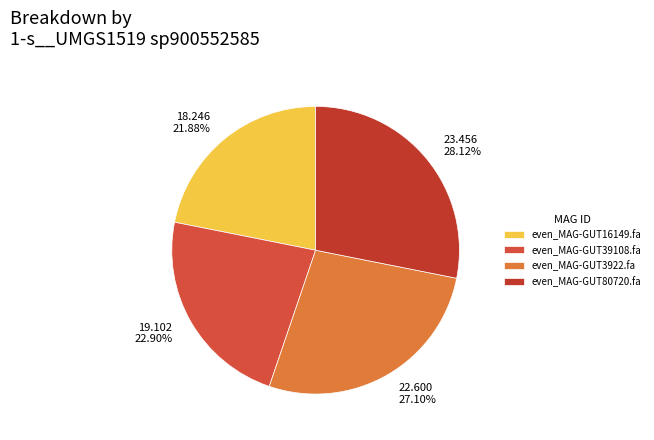

What is the change in value from even_MAG-GUT16149.fa to even_MAG-GUT39108.fa?

+0.9